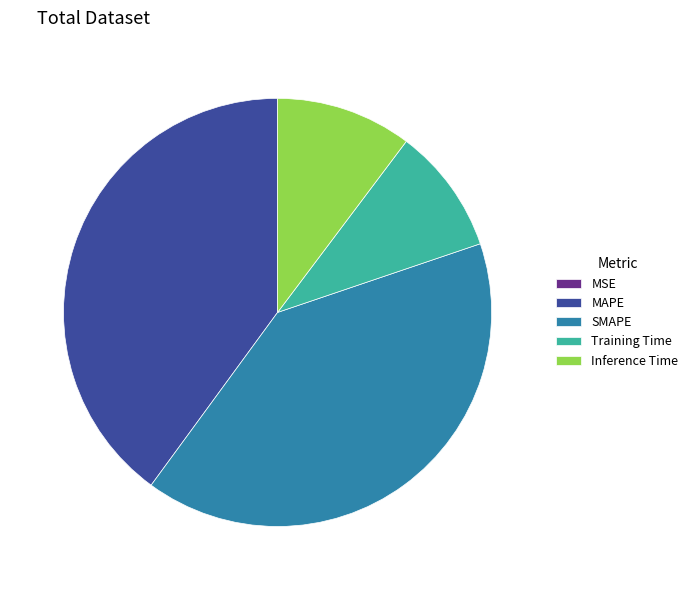

Does any single category account for the majority?

No